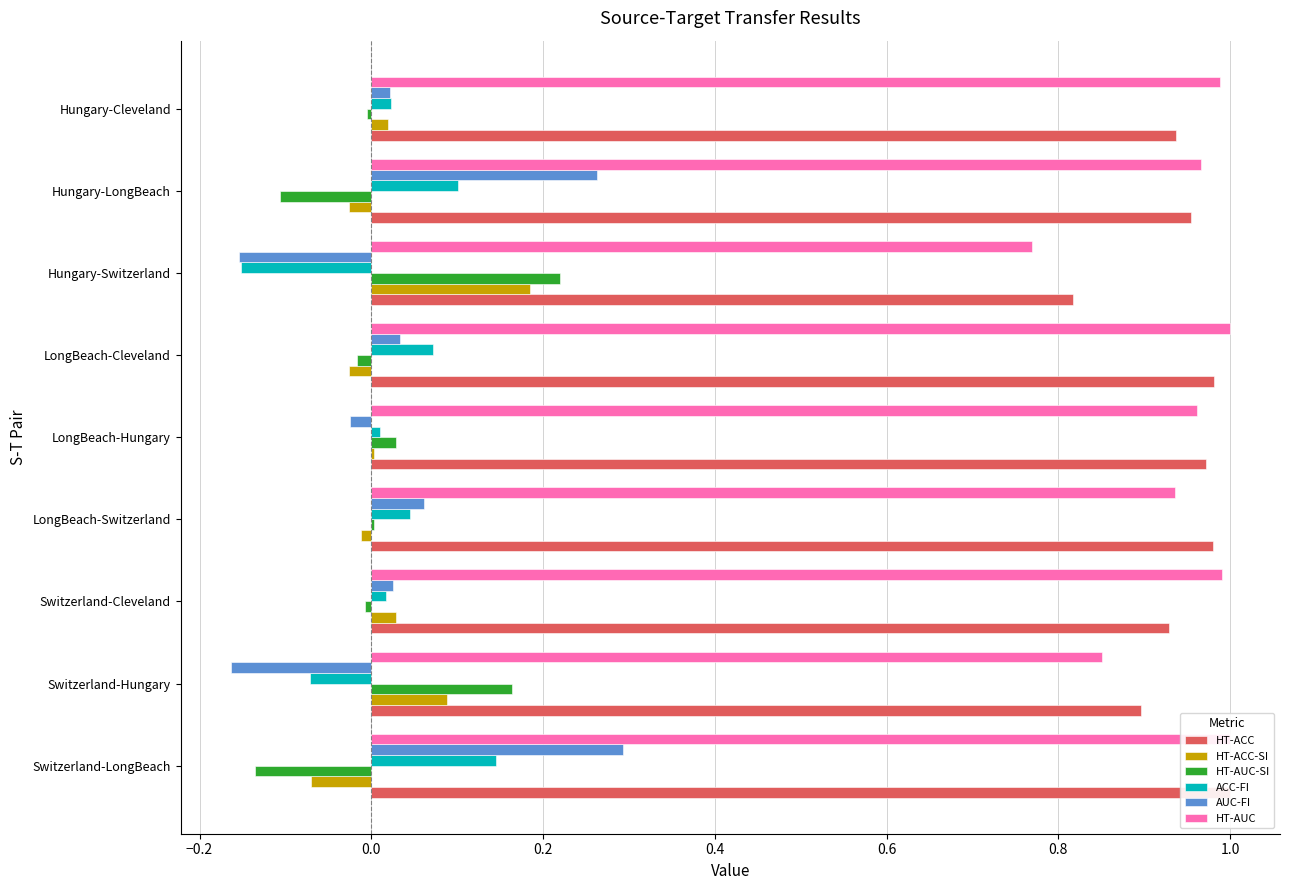

Which series changed the most between LongBeach-Switzerland and LongBeach-Cleveland?

HT-AUC